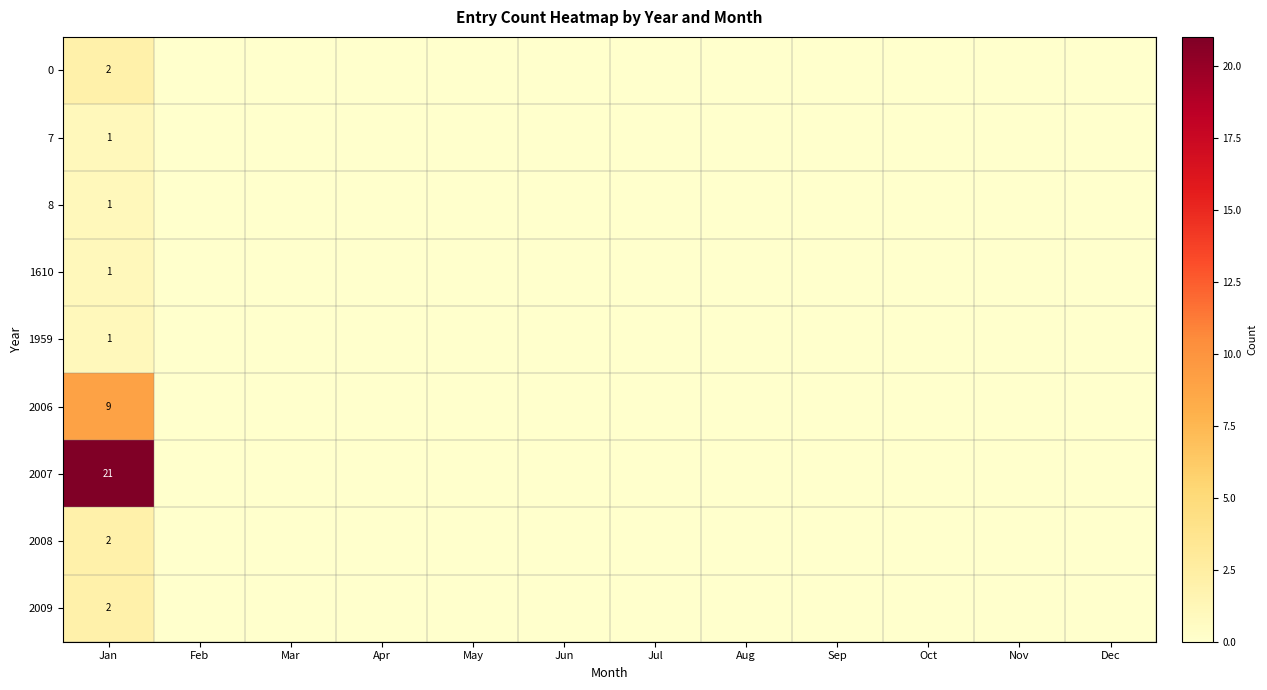

True or false: 2008 has a value of 2 at Jan.

True